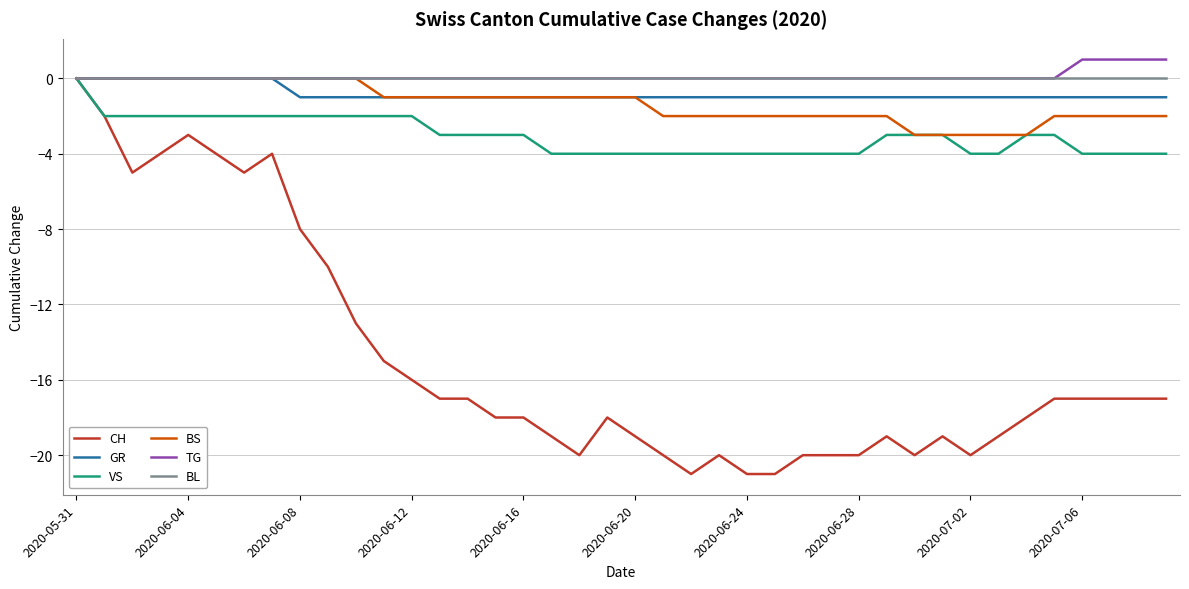

What is the minimum value for CH?

-21